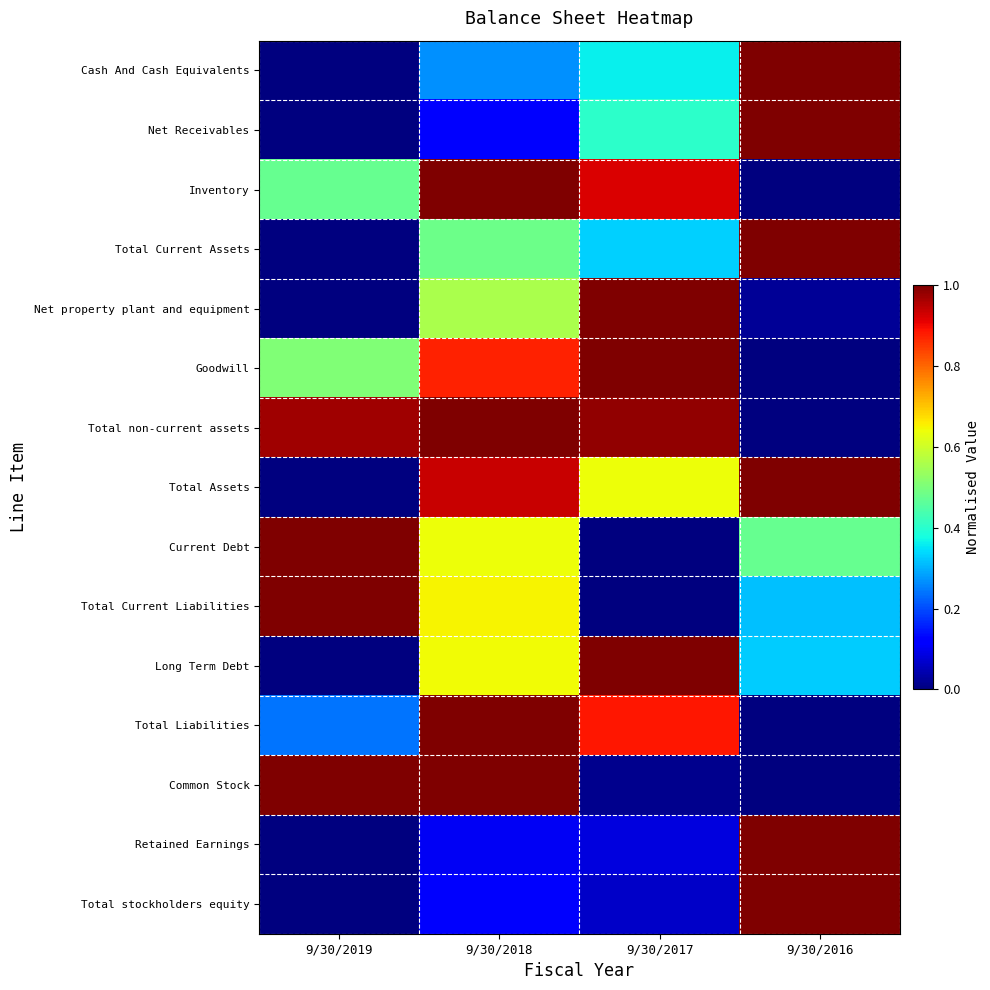

Reading left to right, what are all the values shown in this chart?

Cash And Cash Equivalents: 9/30/2019=0.0	9/30/2018=0.3	9/30/2017=0.4	9/30/2016=1.0
Net Receivables: 9/30/2019=0.0	9/30/2018=0.1	9/30/2017=0.4	9/30/2016=1.0
Inventory: 9/30/2019=0.5	9/30/2018=1.0	9/30/2017=0.9	9/30/2016=0.0
Total Current Assets: 9/30/2019=0.0	9/30/2018=0.5	9/30/2017=0.3	9/30/2016=1.0
Net property plant and equipment: 9/30/2019=0.0	9/30/2018=0.6	9/30/2017=1.0	9/30/2016=0.0
Goodwill: 9/30/2019=0.5	9/30/2018=0.9	9/30/2017=1.0	9/30/2016=0.0
Total non-current assets: 9/30/2019=1.0	9/30/2018=1.0	9/30/2017=1.0	9/30/2016=0.0
Total Assets: 9/30/2019=0.0	9/30/2018=0.9	9/30/2017=0.6	9/30/2016=1.0
Current Debt: 9/30/2019=1.0	9/30/2018=0.6	9/30/2017=0.0	9/30/2016=0.5
Total Current Liabilities: 9/30/2019=1.0	9/30/2018=0.7	9/30/2017=0.0	9/30/2016=0.3
Long Term Debt: 9/30/2019=0.0	9/30/2018=0.6	9/30/2017=1.0	9/30/2016=0.3
Total Liabilities: 9/30/2019=0.2	9/30/2018=1.0	9/30/2017=0.9	9/30/2016=0.0
Common Stock: 9/30/2019=1.0	9/30/2018=1.0	9/30/2017=0.0	9/30/2016=0.0
Retained Earnings: 9/30/2019=0.0	9/30/2018=0.1	9/30/2017=0.1	9/30/2016=1.0
Total stockholders equity: 9/30/2019=0.0	9/30/2018=0.1	9/30/2017=0.1	9/30/2016=1.0